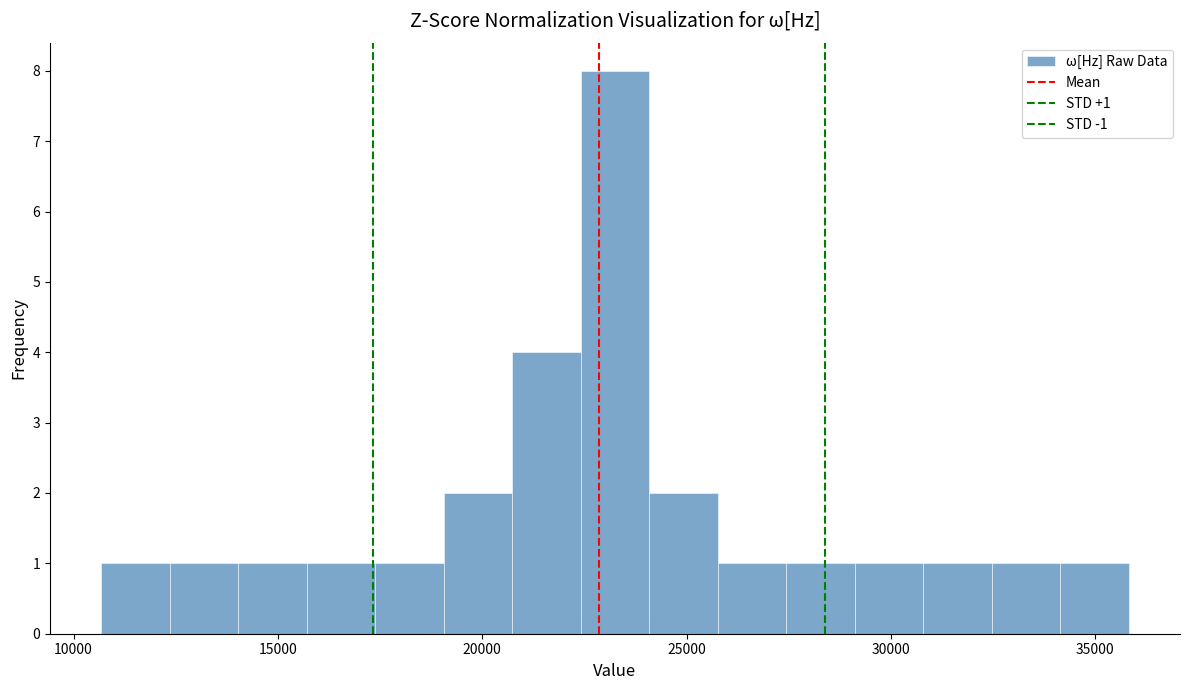

Read against the x-axis, roughly where is the centre of the tallest bar?

23000